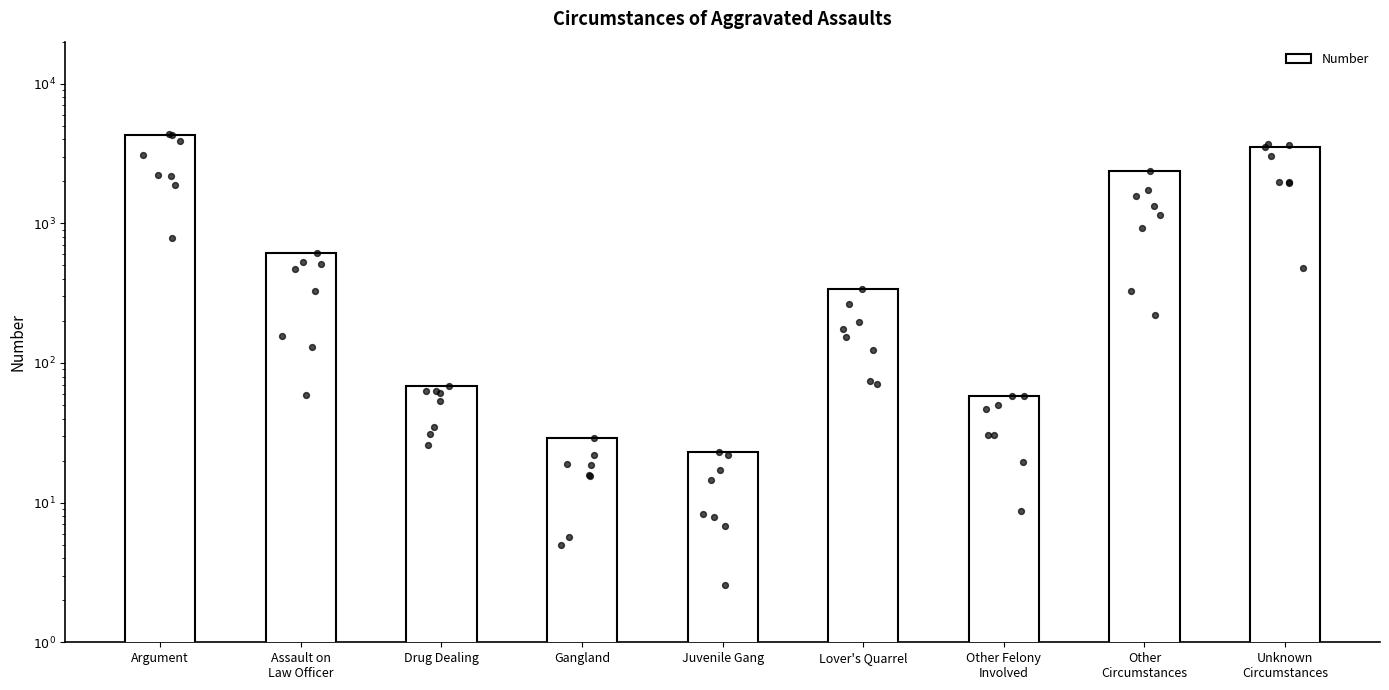

What is the change in value from Assault on
Law Officer to Juvenile Gang?

-588